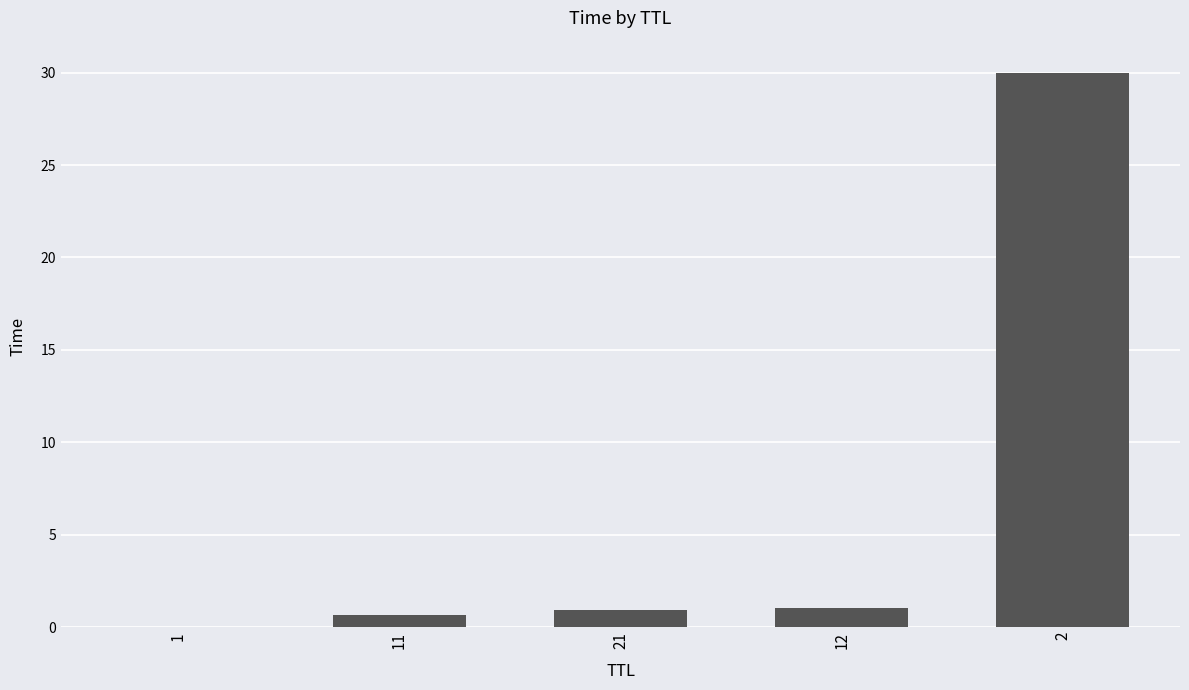

What is the sum of all values?

32.6